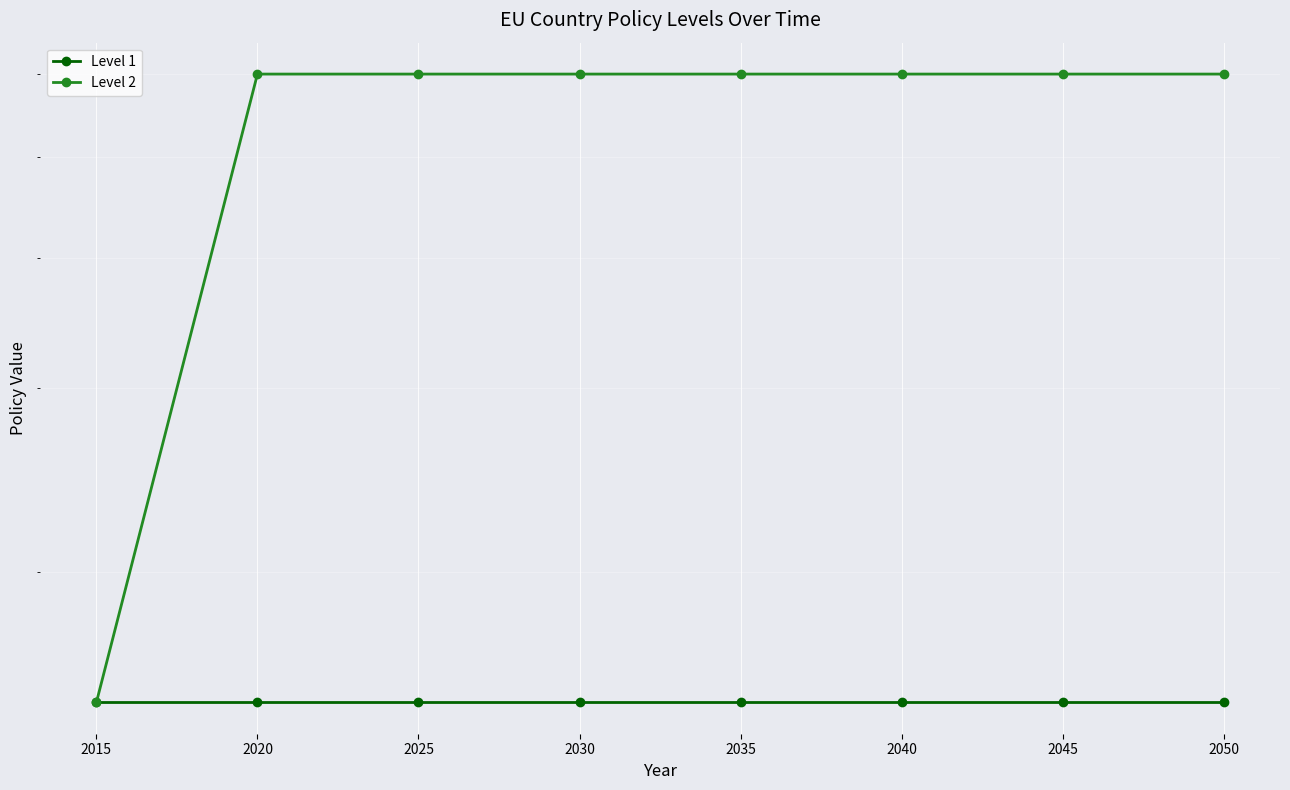

What is the average value of the Level 1 series?

0.1